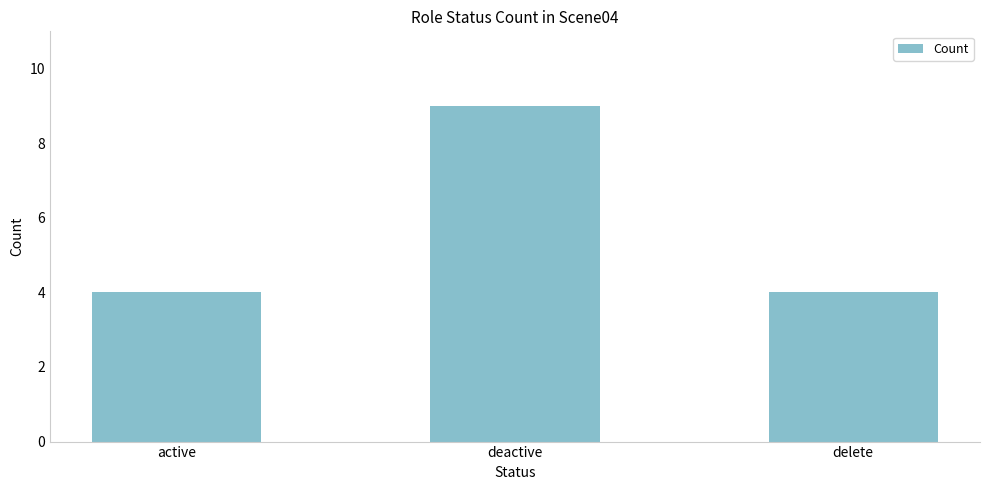

What is the label of the 1st bar from the right?

delete